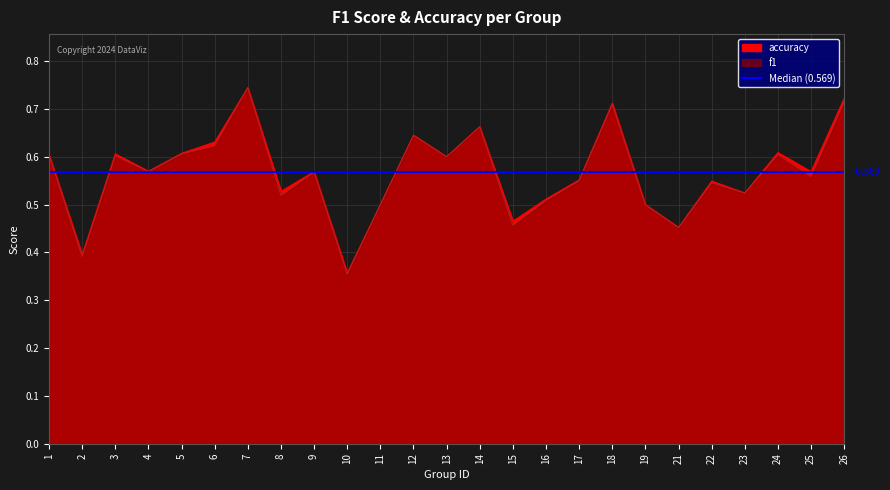

Which series has the widest spread of values?

f1